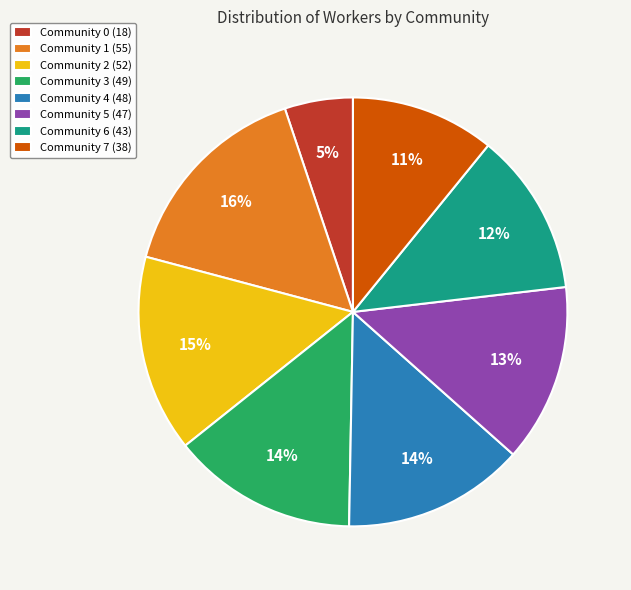

Which category has the smallest portion of the pie?

Community 0